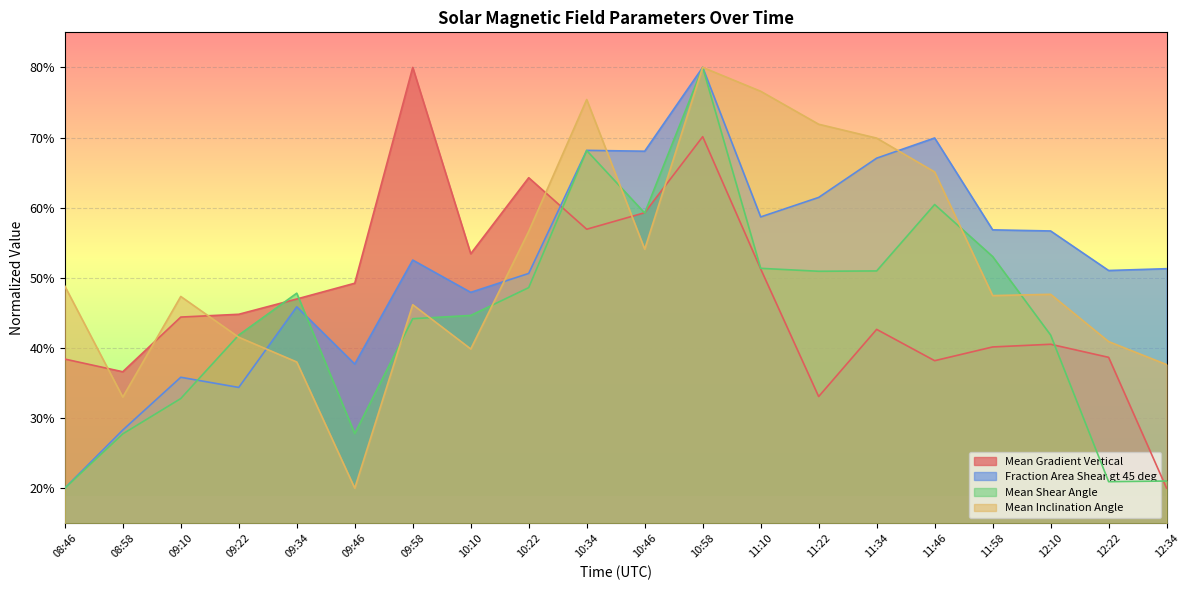

Reading right to left, what are all the values shown in this chart?

Mean Gradient Vertical: 20.0	38.7	40.5	40.1	38.2	42.6	33.1	51.3	70.1	59.3	56.9	64.3	53.4	80.0	49.2	47.0	44.8	44.4	36.6	38.4
Fraction Area Shear gt 45 deg: 51.3	51.0	56.7	56.8	69.9	67.1	61.5	58.7	80.0	68.1	68.2	50.6	47.9	52.5	37.7	45.9	34.4	35.8	28.3	20.0
Mean Shear Angle: 21.0	20.9	41.8	53.0	60.5	51.0	50.9	51.4	80.0	59.2	68.1	48.6	44.6	44.2	27.8	47.8	41.8	32.8	27.7	20.0
Mean Inclination Angle: 37.6	40.9	47.6	47.5	65.1	69.9	71.9	76.6	80.0	54.1	75.4	56.6	39.9	46.2	20.0	38.0	41.5	47.3	33.0	48.8